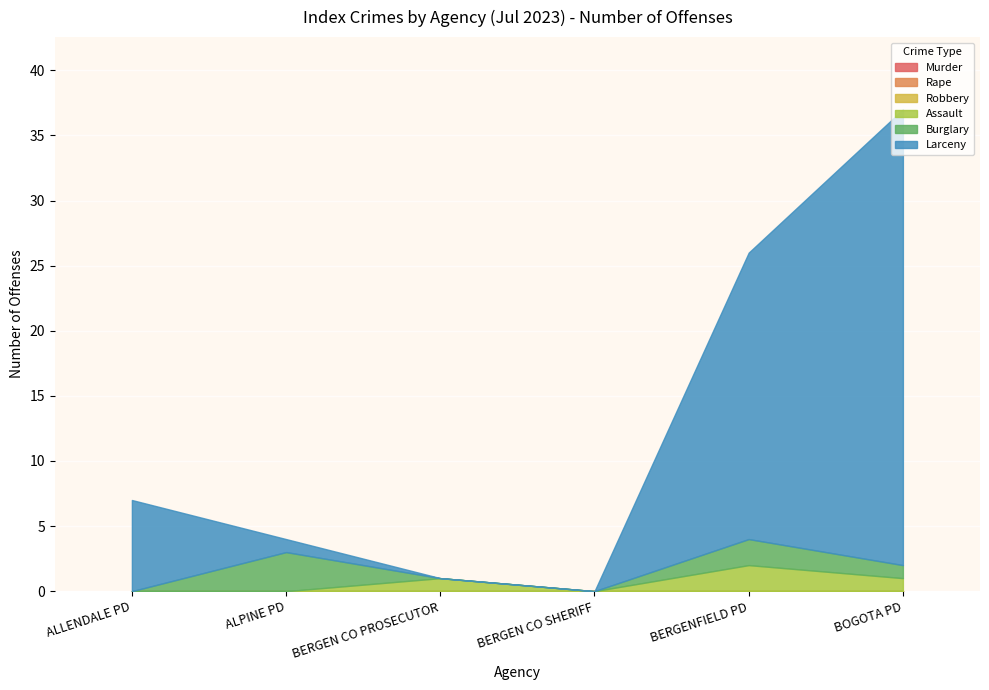

What is the total value across all series at BOGOTA PD?

37